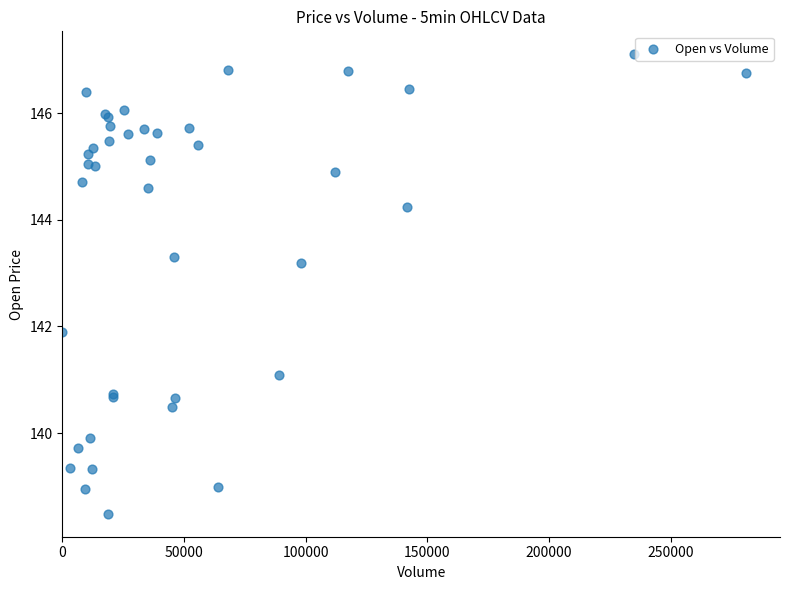

What Y value in the scatter plot is closest to 142?

141.9